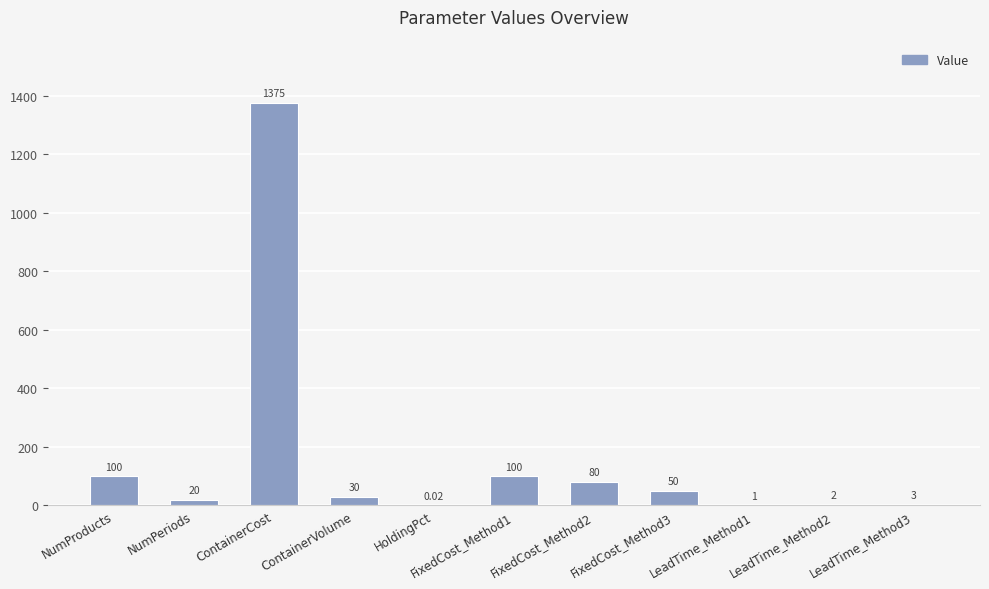

At which label does the data first exceed 30?

NumProducts